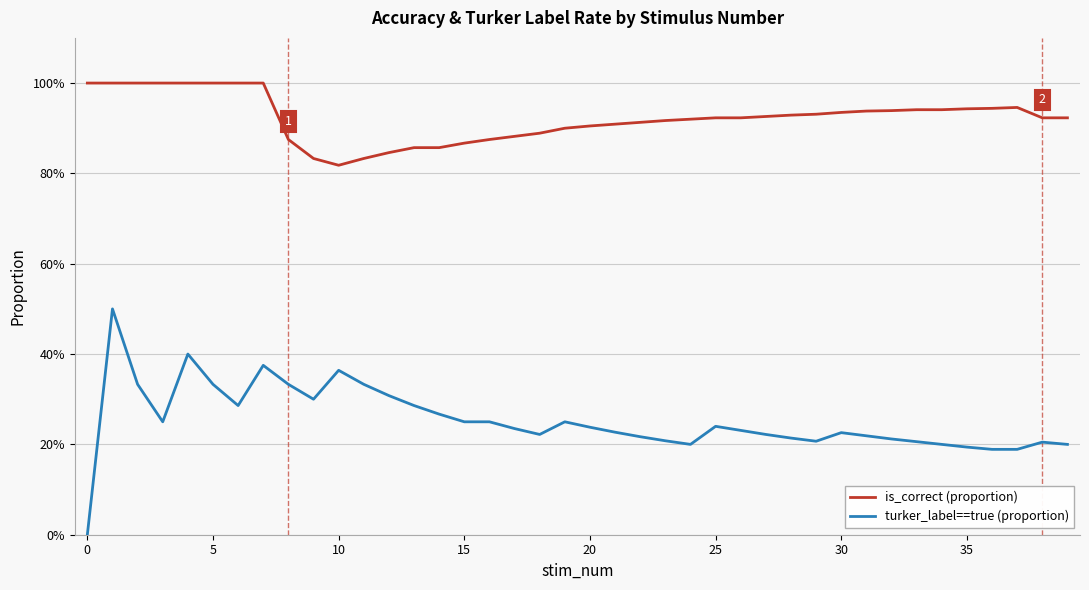

Does the chart have visible grid lines?

Yes